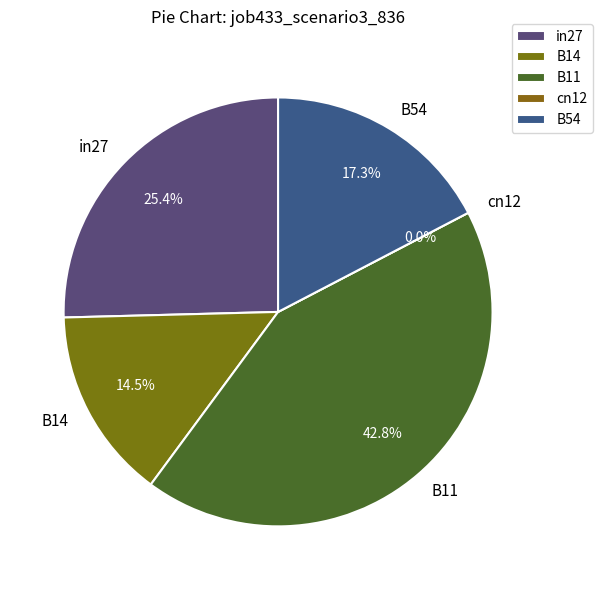

Is B11 the majority of the pie?

No